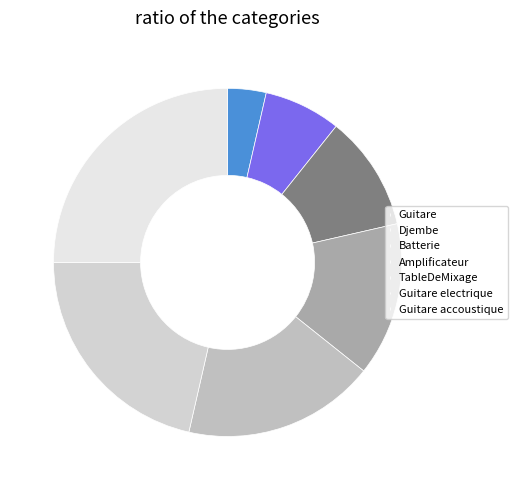

Rank the categories by value from highest to lowest.

Guitare accoustique, Guitare electrique, TableDeMixage, Amplificateur, Batterie, Djembe, Guitare